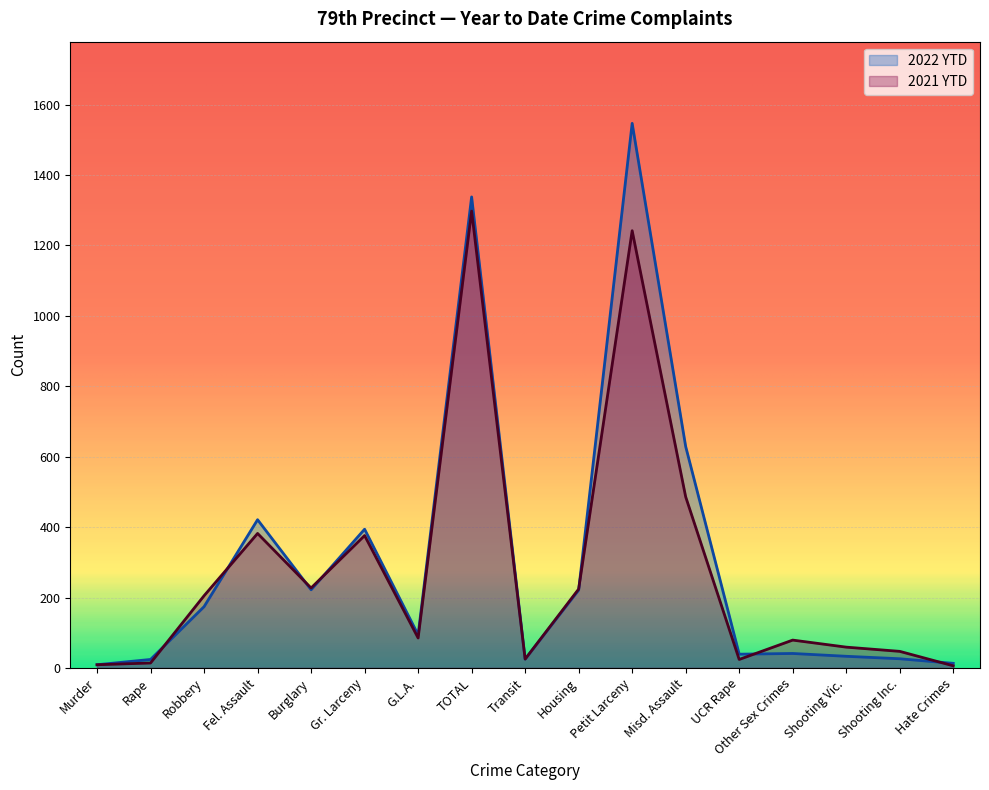

Which series has the widest spread of values?

2022 YTD